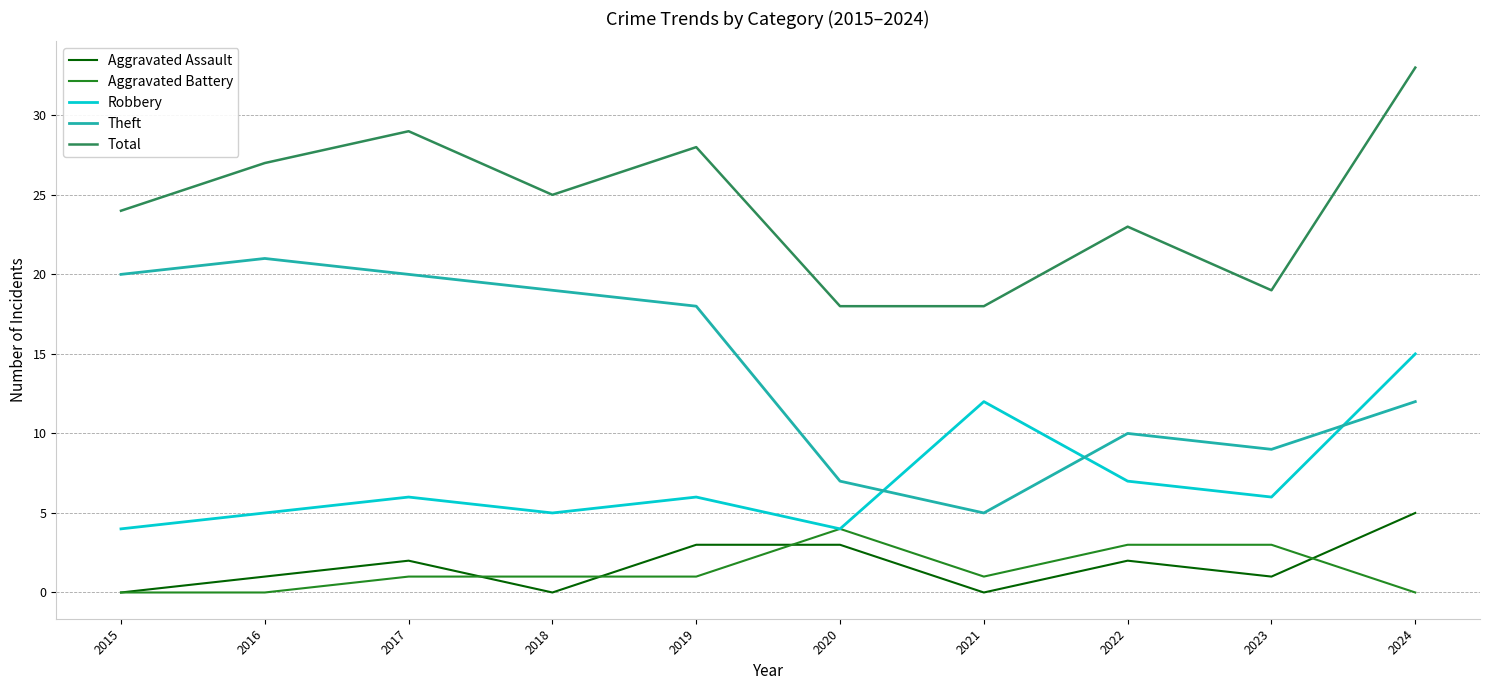

Which series has the largest total across all categories?

Total